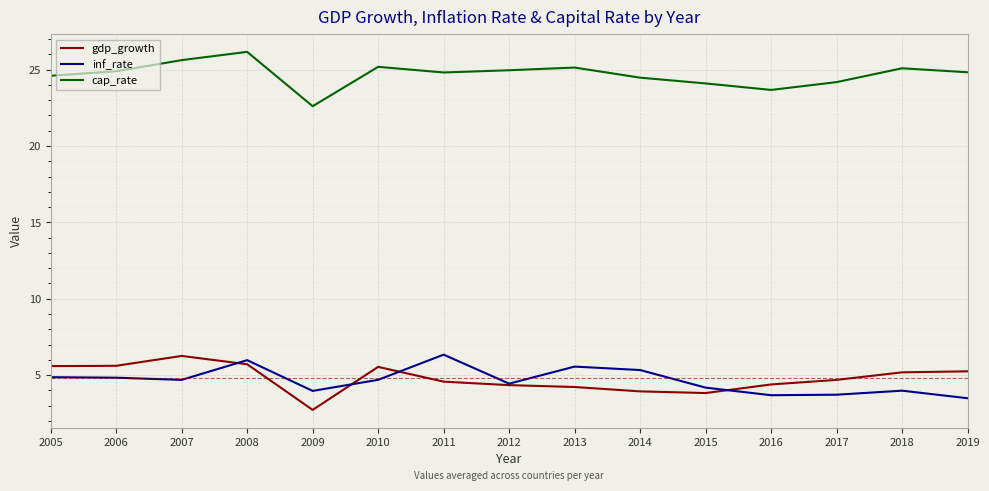

Is the value of gdp_growth at 2009 greater than the value of inf_rate at 2012?

No